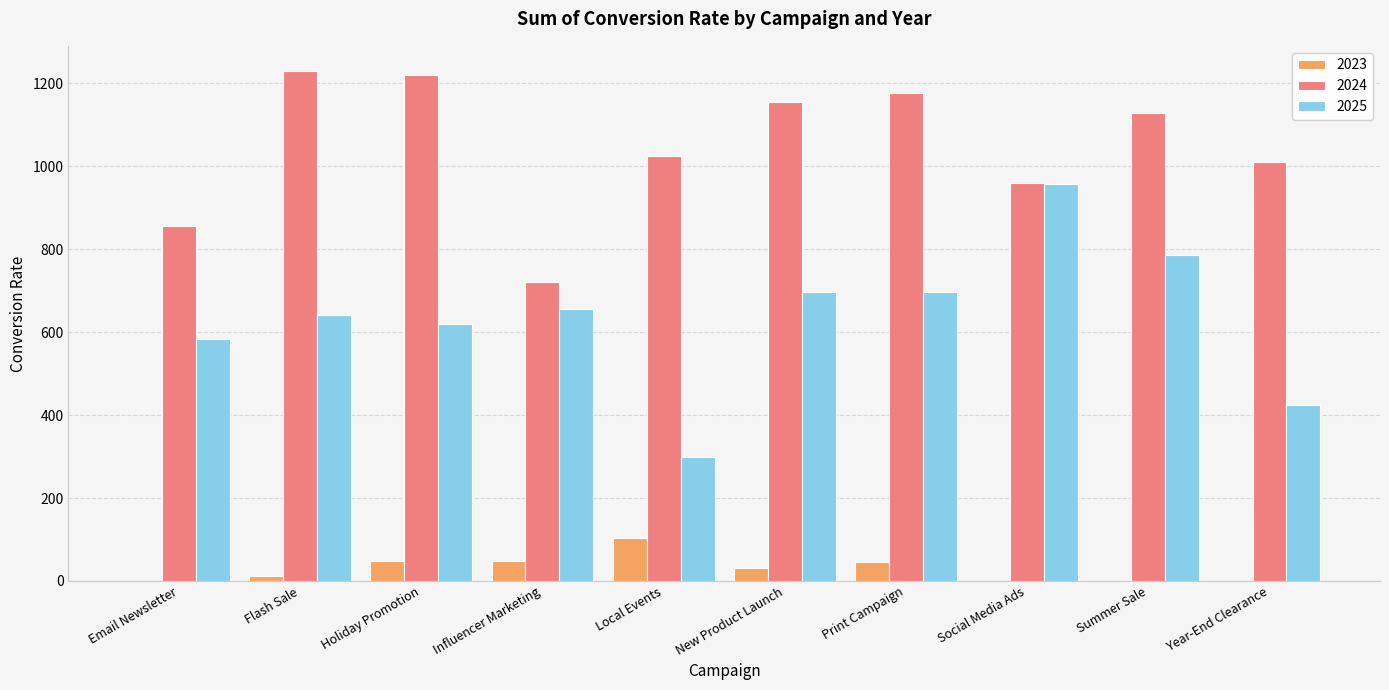

Are the bars horizontal?

No